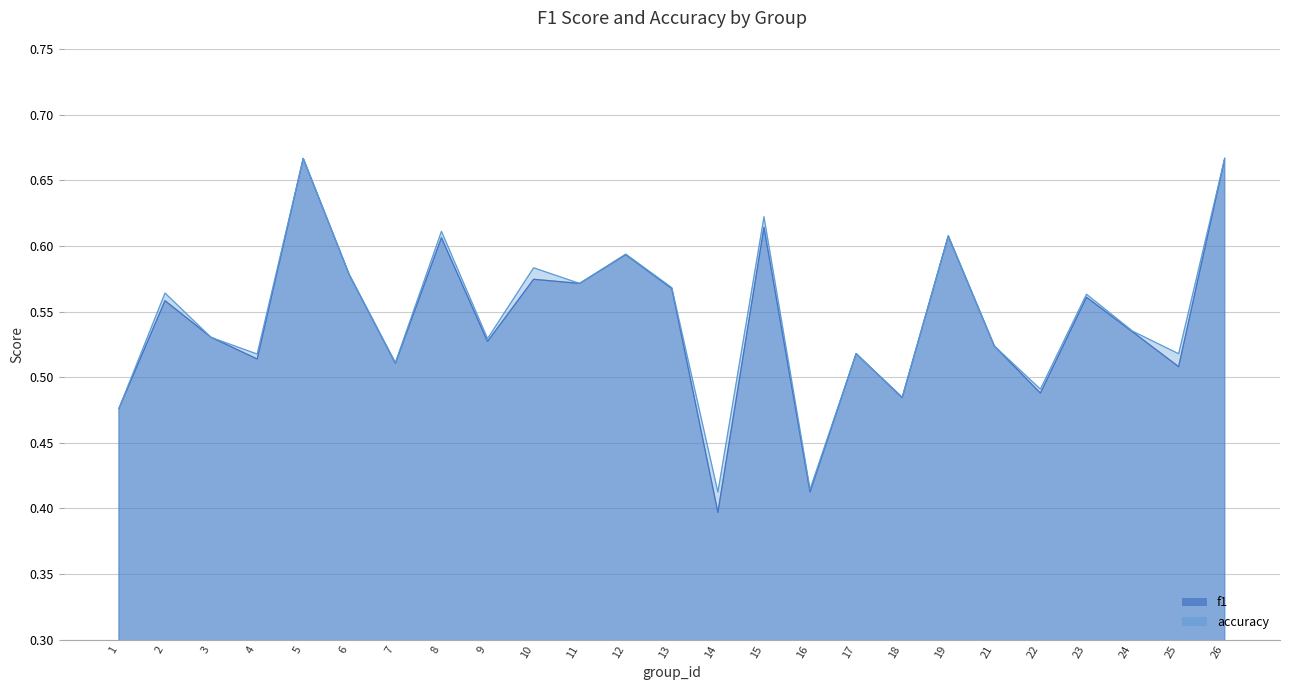

Reading left to right, transcribe all the data shown in this chart.

f1: 0.5	0.6	0.5	0.5	0.7	0.6	0.5	0.6	0.5	0.6	0.6	0.6	0.6	0.4	0.6	0.4	0.5	0.5	0.6	0.5	0.5	0.6	0.5	0.5	0.7
accuracy: 0.5	0.6	0.5	0.5	0.7	0.6	0.5	0.6	0.5	0.6	0.6	0.6	0.6	0.4	0.6	0.4	0.5	0.5	0.6	0.5	0.5	0.6	0.5	0.5	0.7